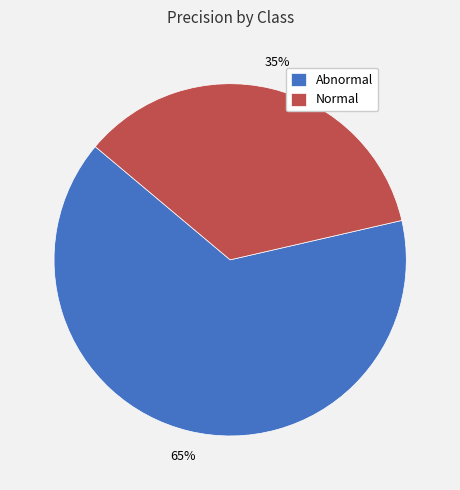

Rank the categories by value from highest to lowest.

Abnormal, Normal